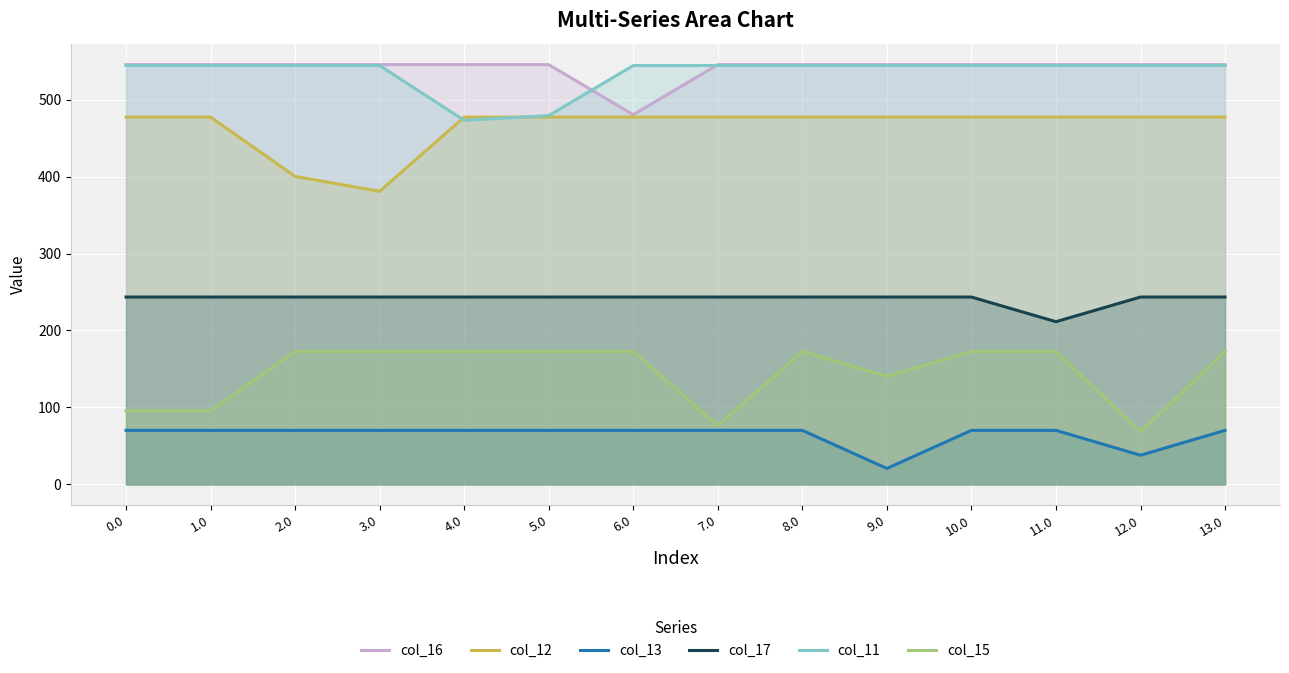

Rank the categories by col_11 value from lowest to highest.

4.0, 5.0, 0.0, 1.0, 2.0, 3.0, 6.0, 7.0, 8.0, 9.0, 10.0, 11.0, 12.0, 13.0